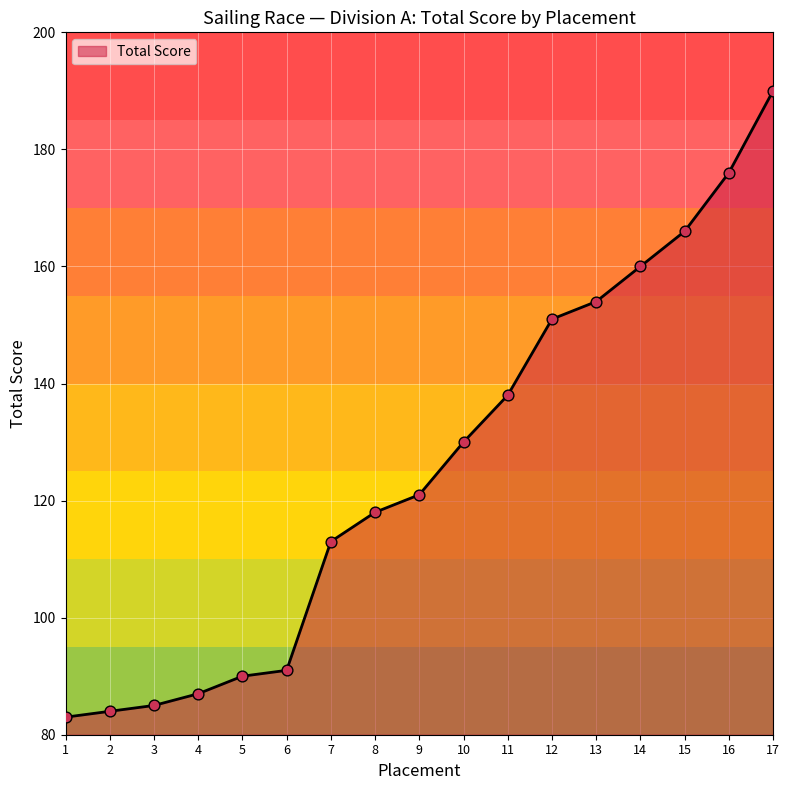

What is the change in value from 10 to 15?

+36